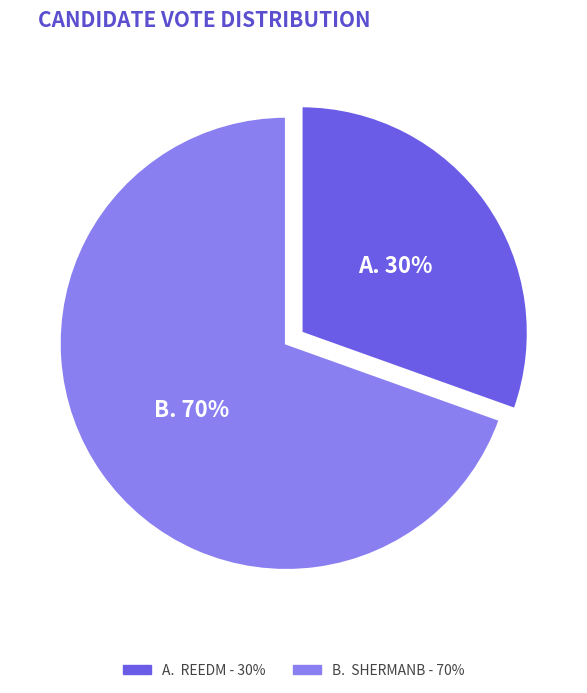

To the nearest percent, what is the combined percentage of reedm and shermanb?

100%